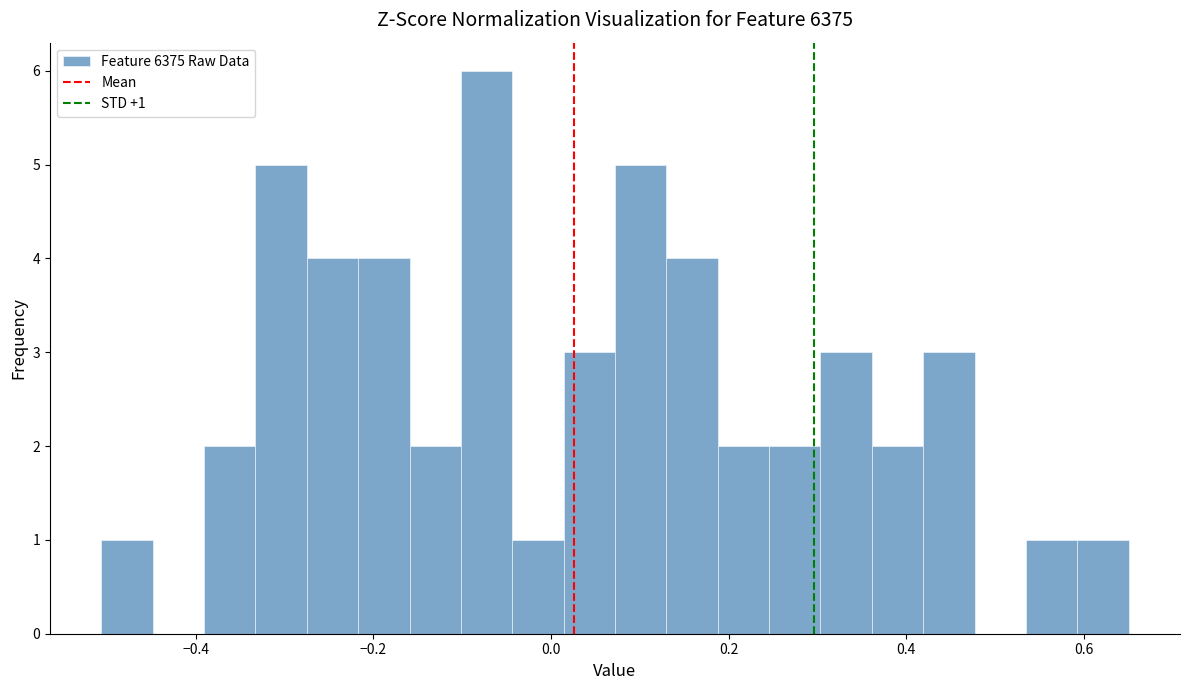

Around what value on the x-axis is the tallest bar? Give the approximate position of its centre, as read against the axis.

-0.08